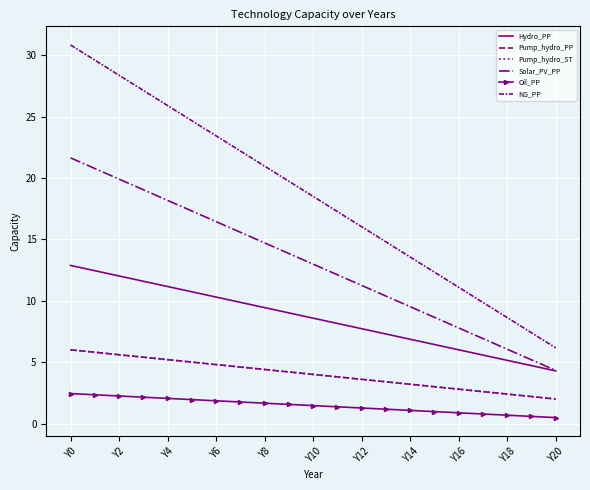

How many values in the Solar_PV_PP series are below 12?

9